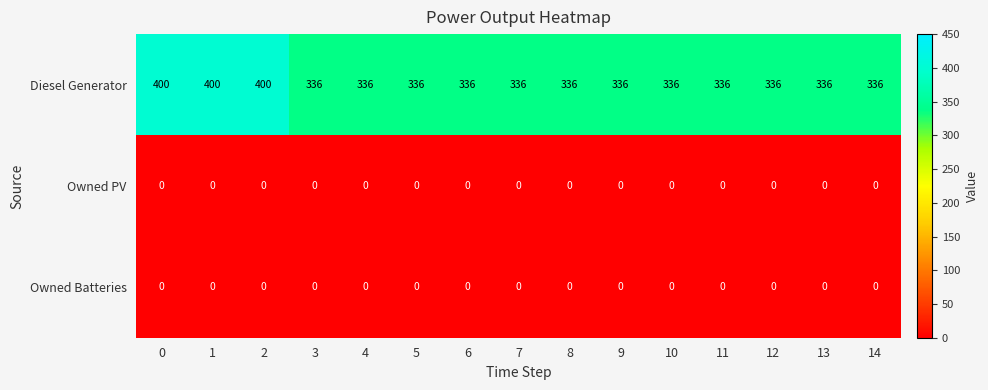

The value of Diesel Generator at 13 is 336. True or false?

True